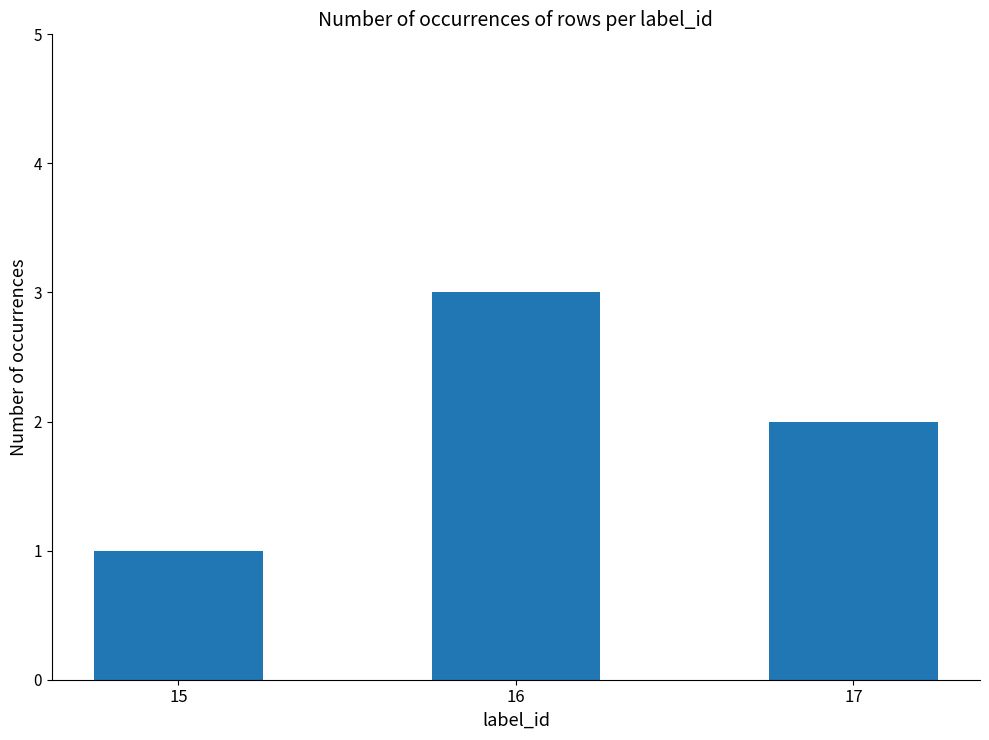

Is it true that the value at 16 is 3?

True